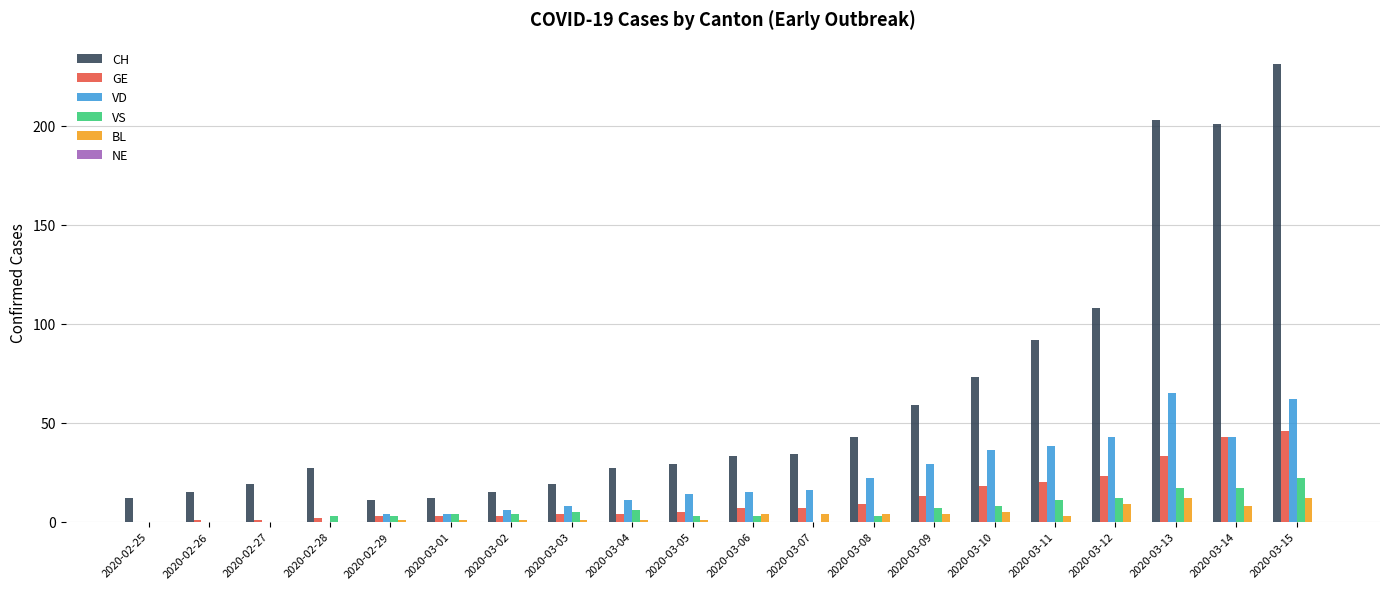

What is the maximum value shown in the chart?

231